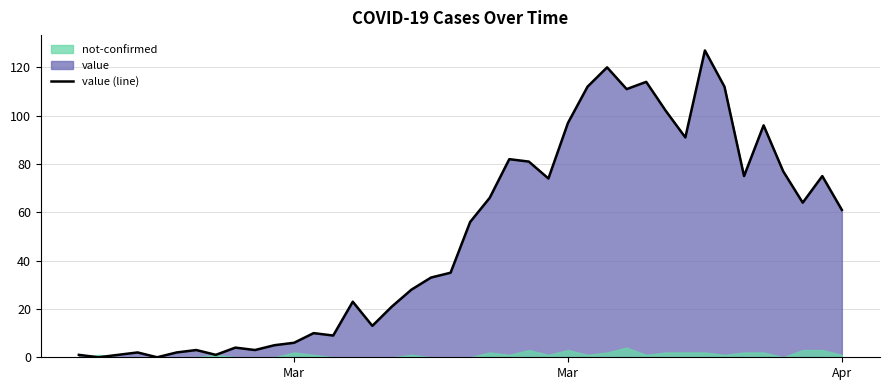

What is the change in value from 2020-03-09 to 2020-03-29?

+85